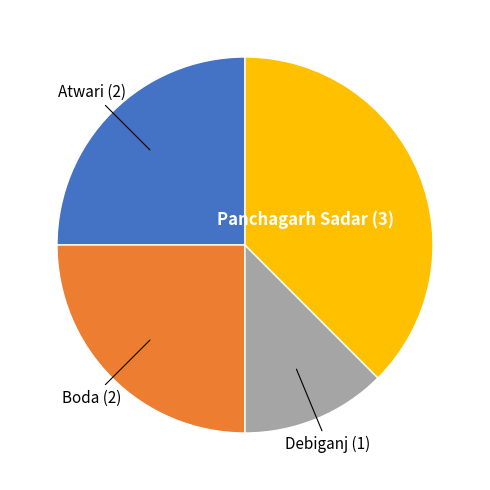

Is there a majority slice in this chart?

No